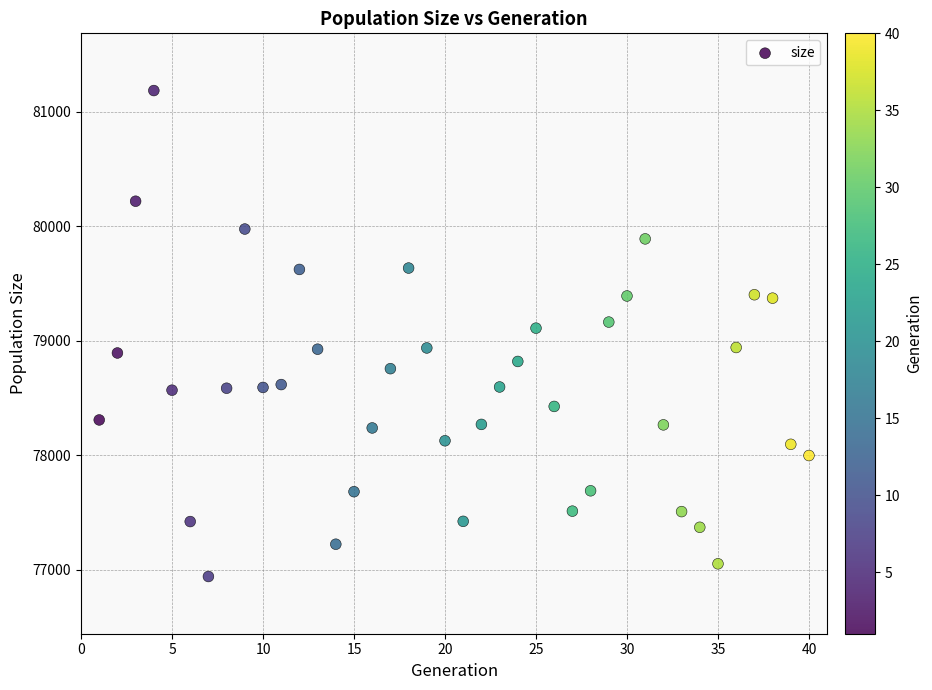

What is the range of Y values (max minus min)?

4246